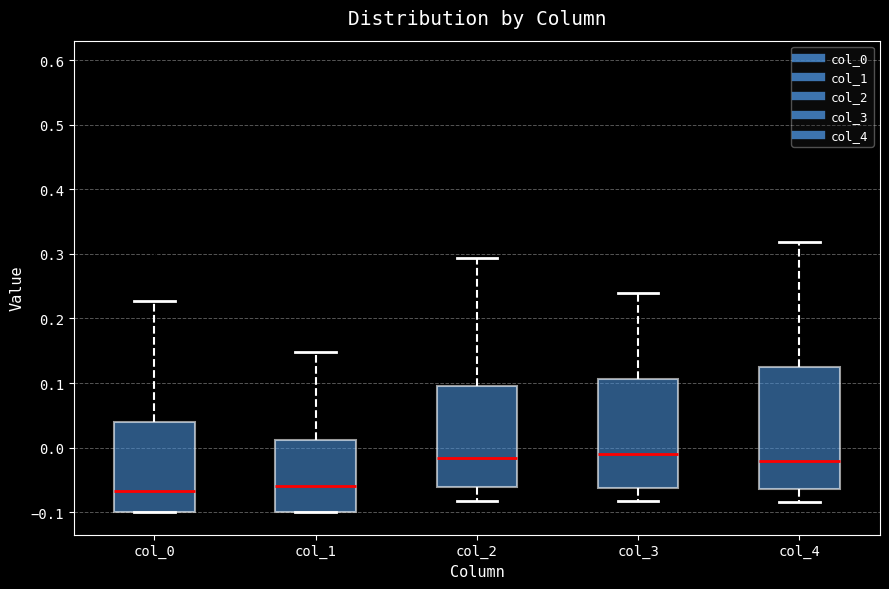

Which box is the tallest, from its lower edge to its upper edge?

col_4